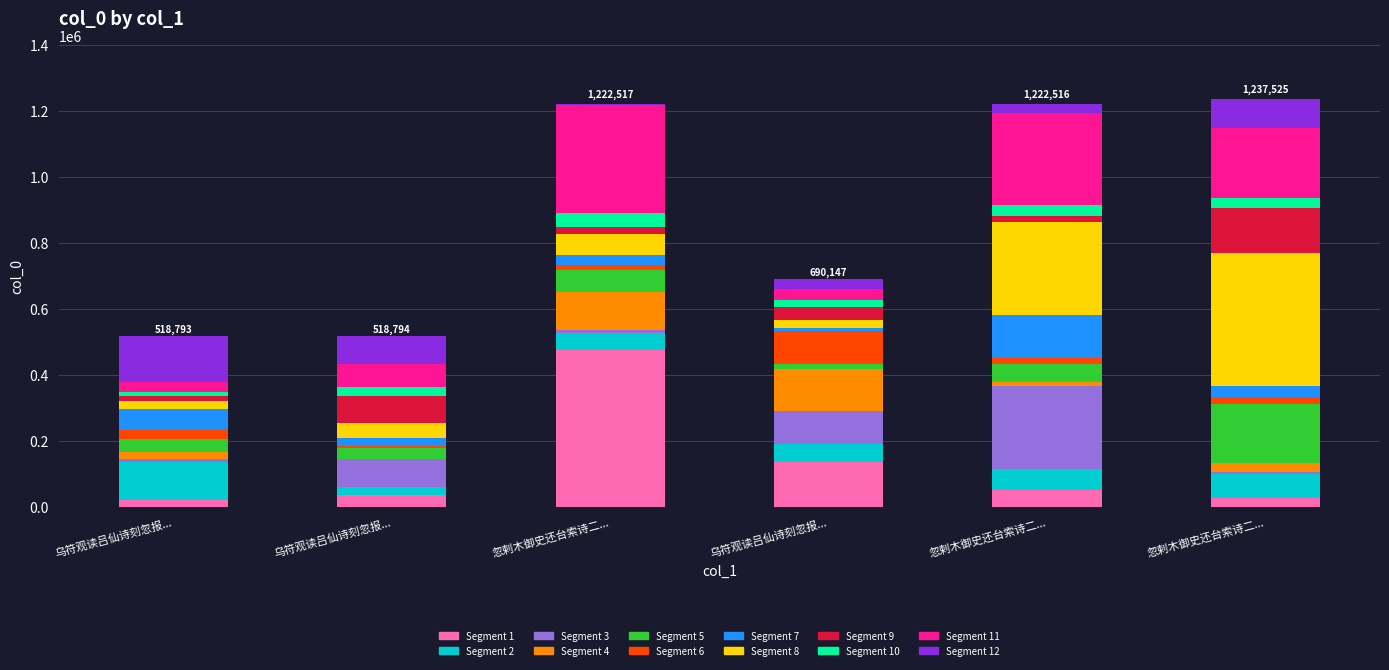

Reading right to left, list all the values displayed in this chart.

忽剌木御史还台索诗二绝为别=1237525	忽剌木御史还台索诗二绝为别 其一=1222516	乌符观读吕仙诗刻忽报蓝祁阳改知嘉善喜赋二绝为别=690147	忽剌木御史还台索诗二绝为别 其二=1222517	乌符观读吕仙诗刻忽报蓝祁阳改知嘉善喜赋二绝为别 其二=518794	乌符观读吕仙诗刻忽报蓝祁阳改知嘉善喜赋二绝为别 其一=518793